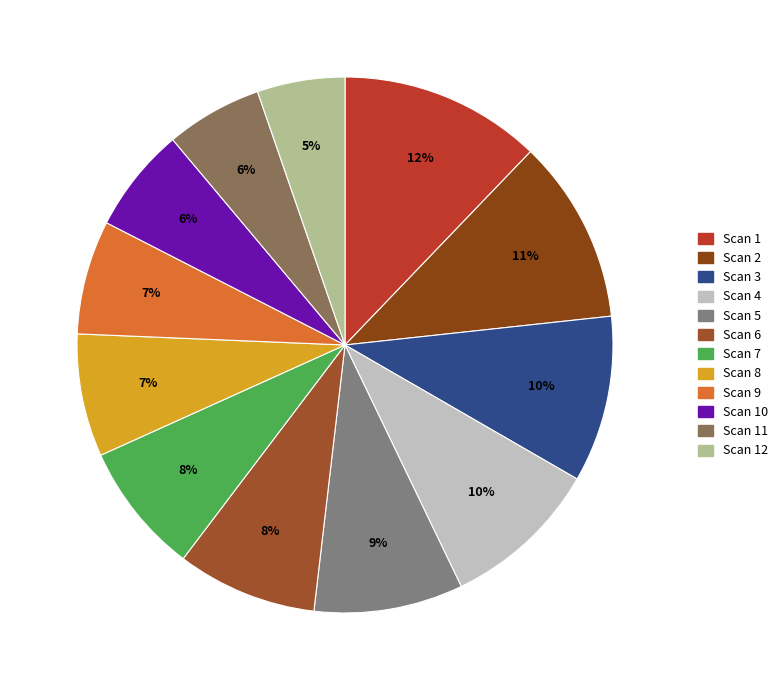

Count the number of slices in the pie.

12